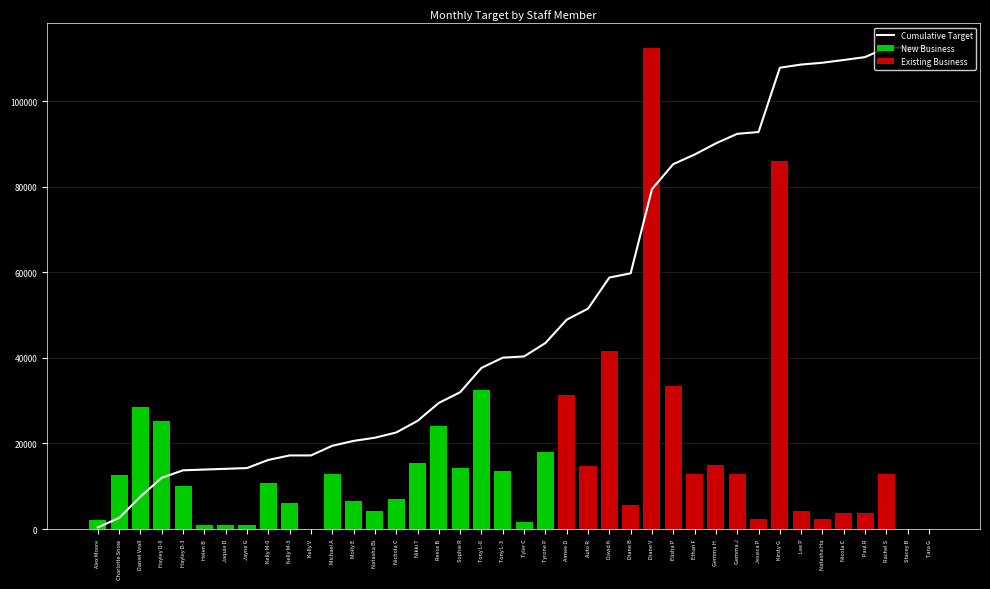

Reading right to left, transcribe all the data shown in this chart.

112507.0	112507.0	112507.0	110274.1	109599.2	108957.4	108533.9	107790.7	92762.7	92349.0	90116.1	87498.5	85265.7	79423.9	59750.3	58764.1	51500.5	48914.0	43455.6	40327.2	40038.7	37650.0	31968.6	29466.3	25264.3	22553.9	21333.3	20587.0	19450.3	17196.3	17196.3	16143.6	14244.6	14069.7	13894.8	13720.0	11973.1	7568.2	2584.5	386.5